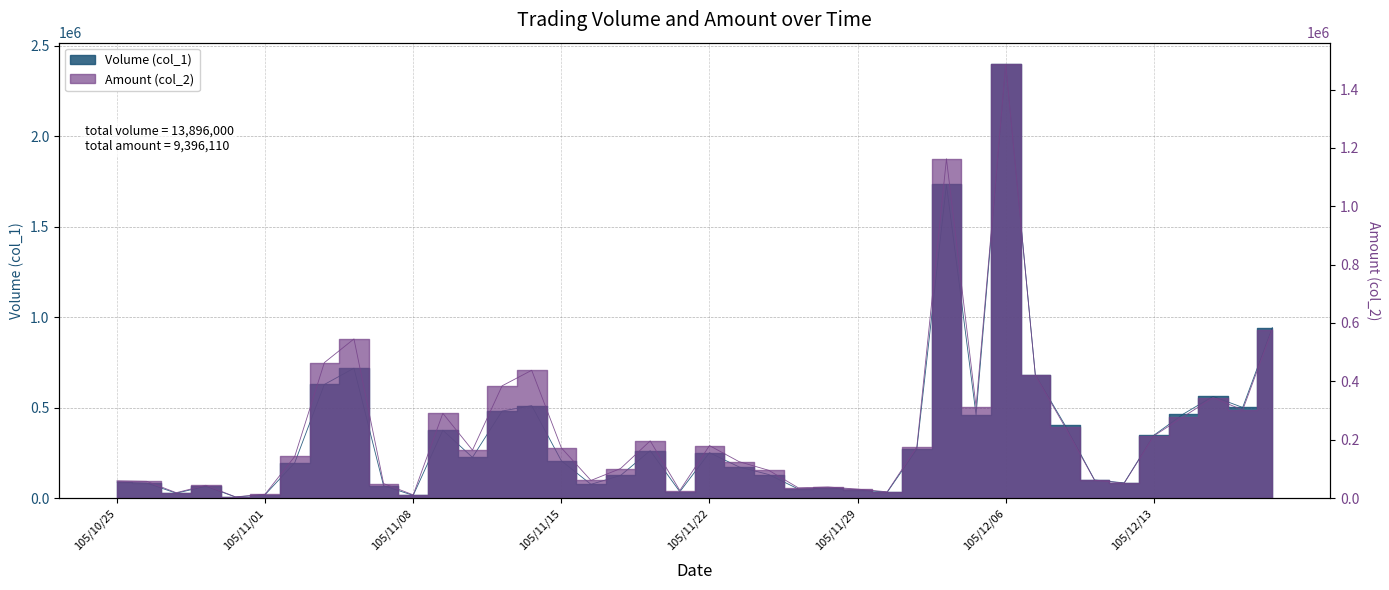

What position from the right is 105/12/08?

8